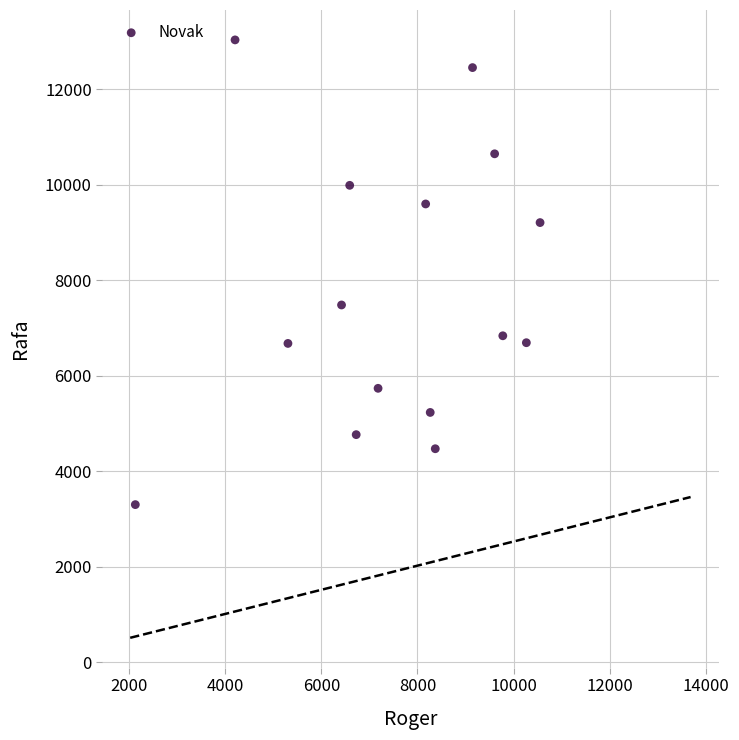

What is the range of X values (max minus min)?

8420